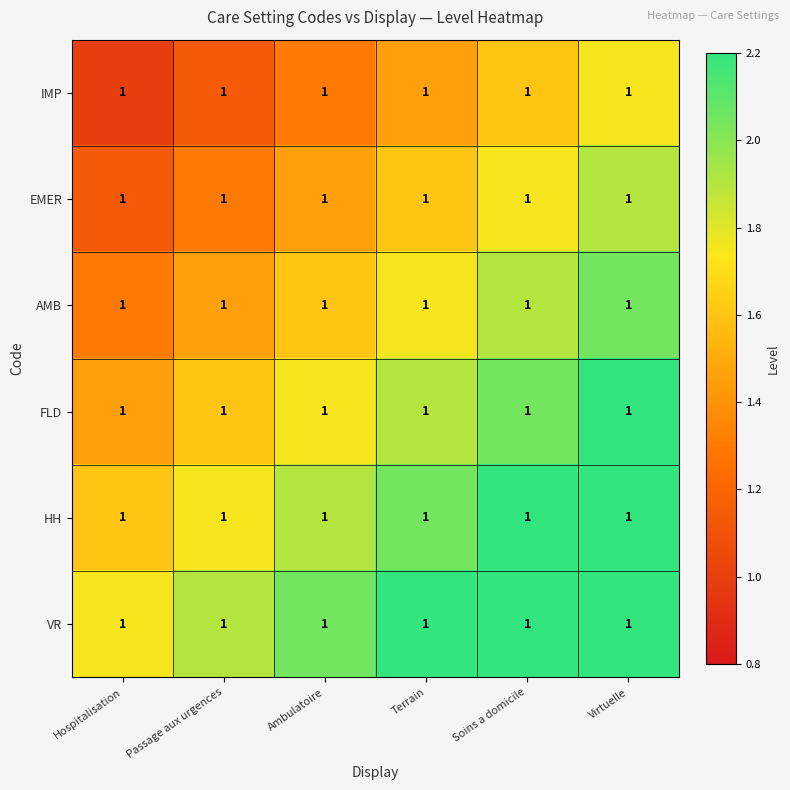

Is it true that VR equals 3.3 at Terrain?

False